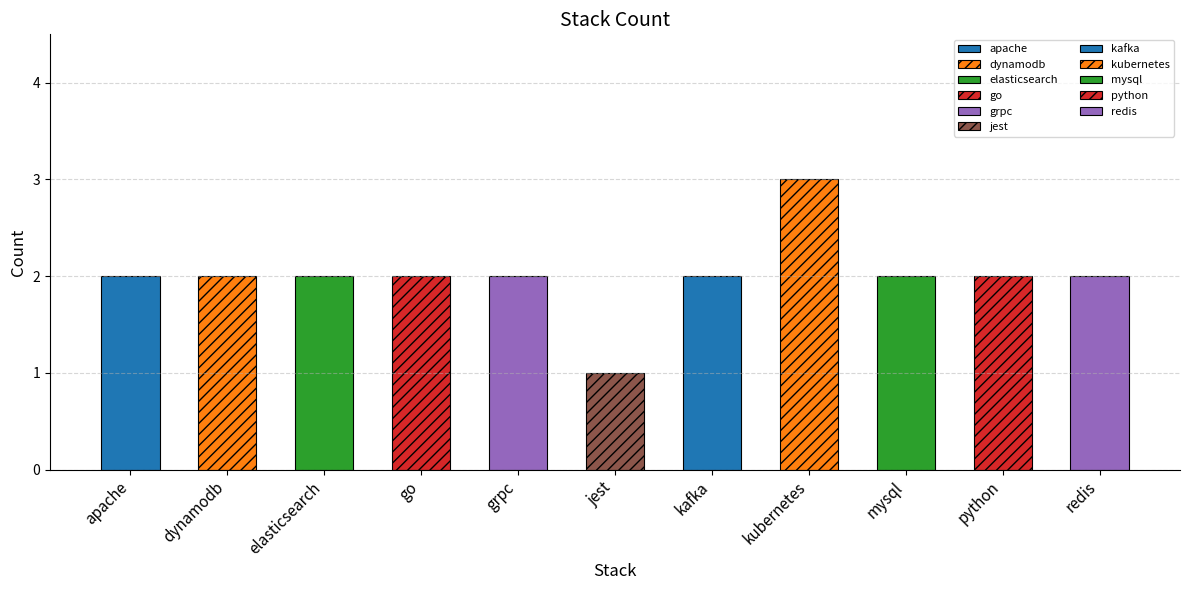

How many bars are there in total?

11